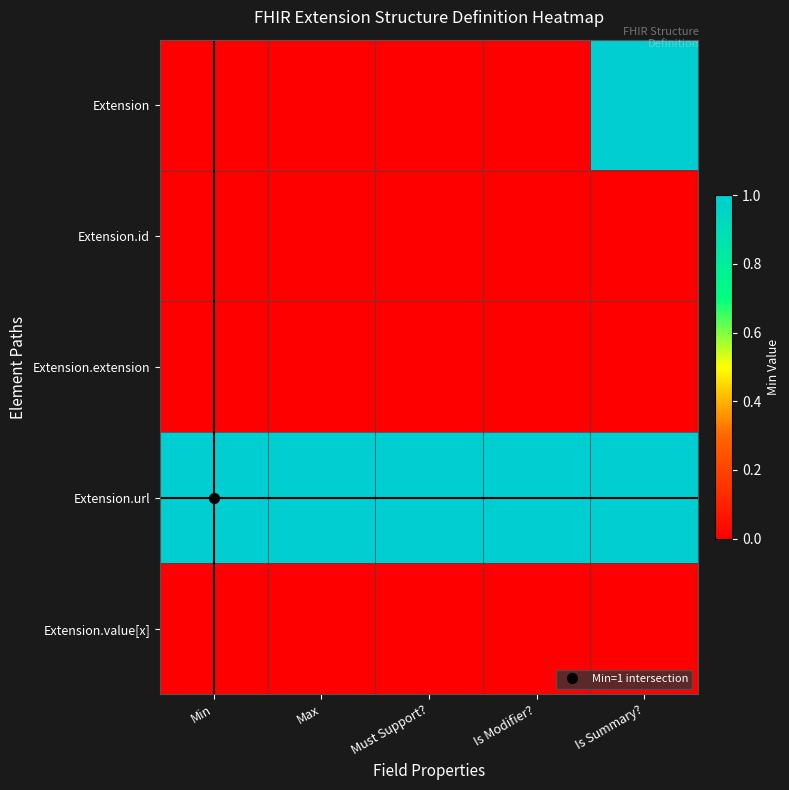

At how many categories does at least one series exceed 0?

5